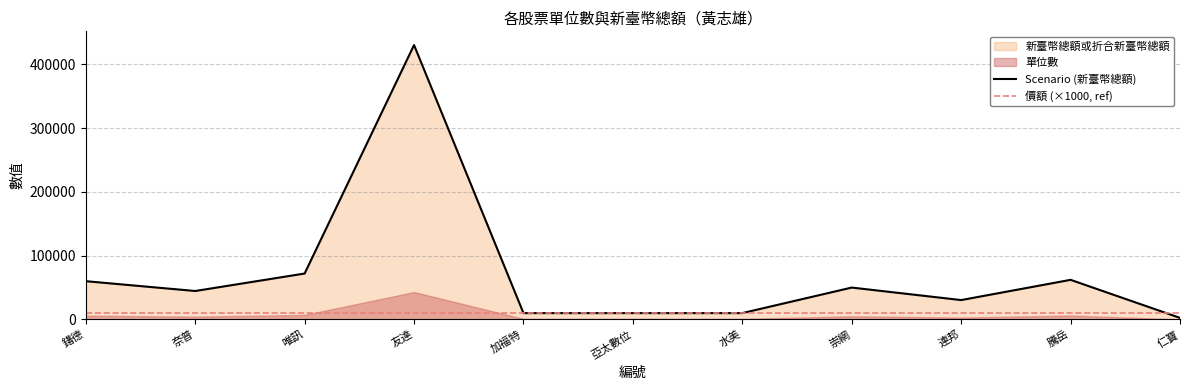

What is the value of the 價額 point at the 1st from the left?

10